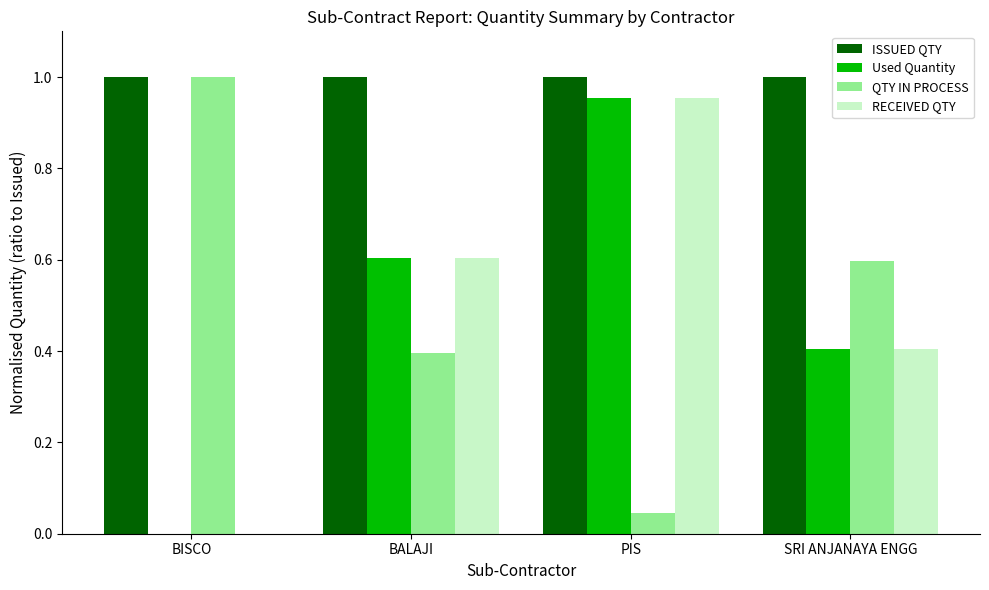

What is the sum of all ISSUED QTY values?

4.0